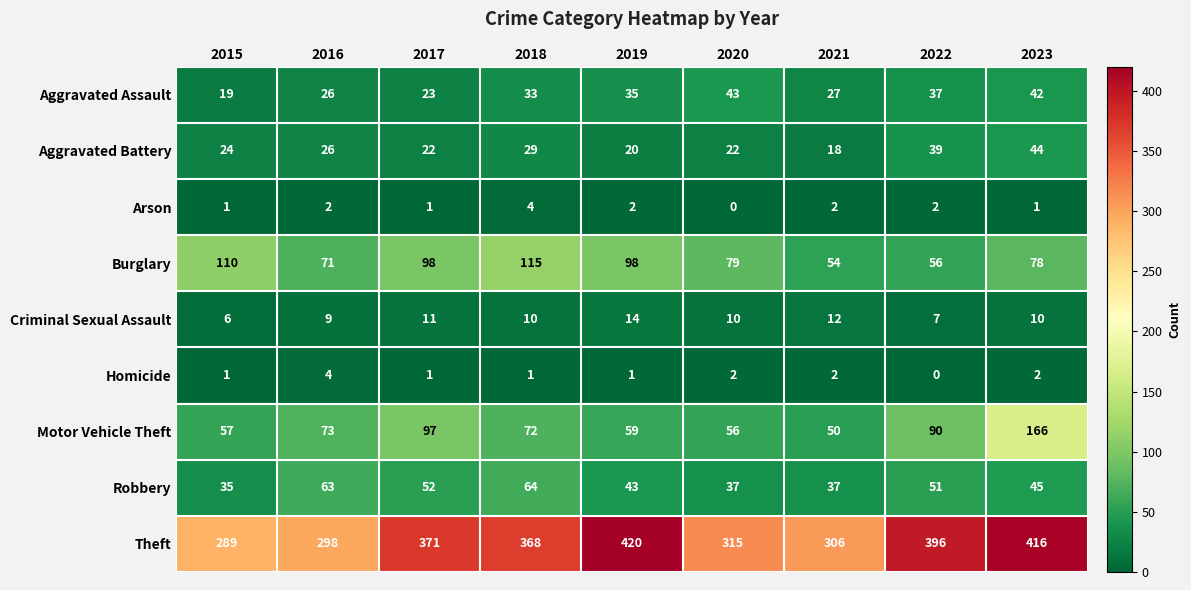

Rank the series at 2018 from highest to lowest value.

Theft, Burglary, Motor Vehicle Theft, Robbery, Aggravated Assault, Aggravated Battery, Criminal Sexual Assault, Arson, Homicide